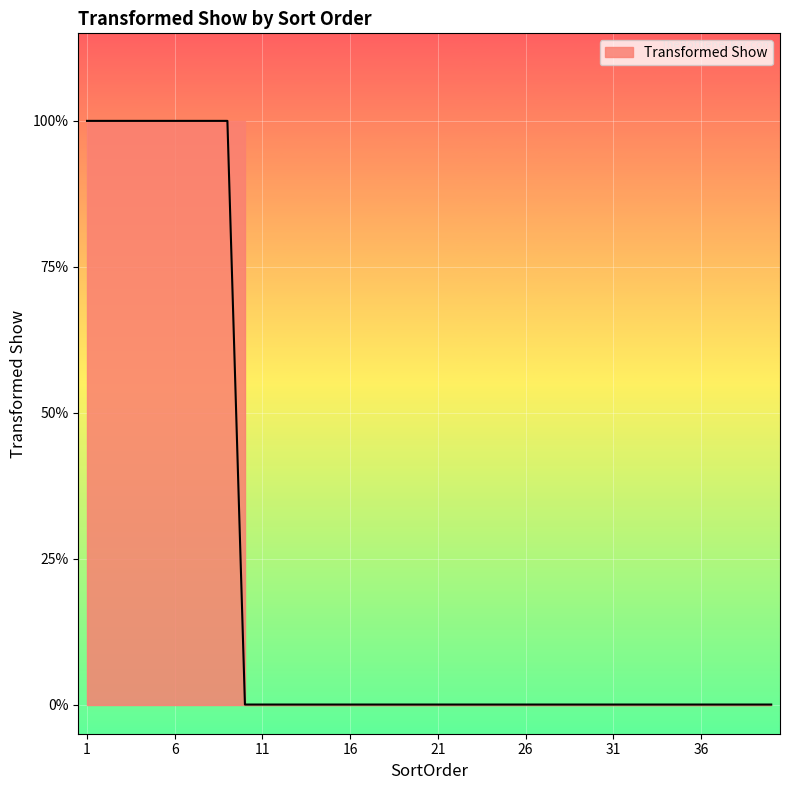

Which category has the lowest value across all series?

10